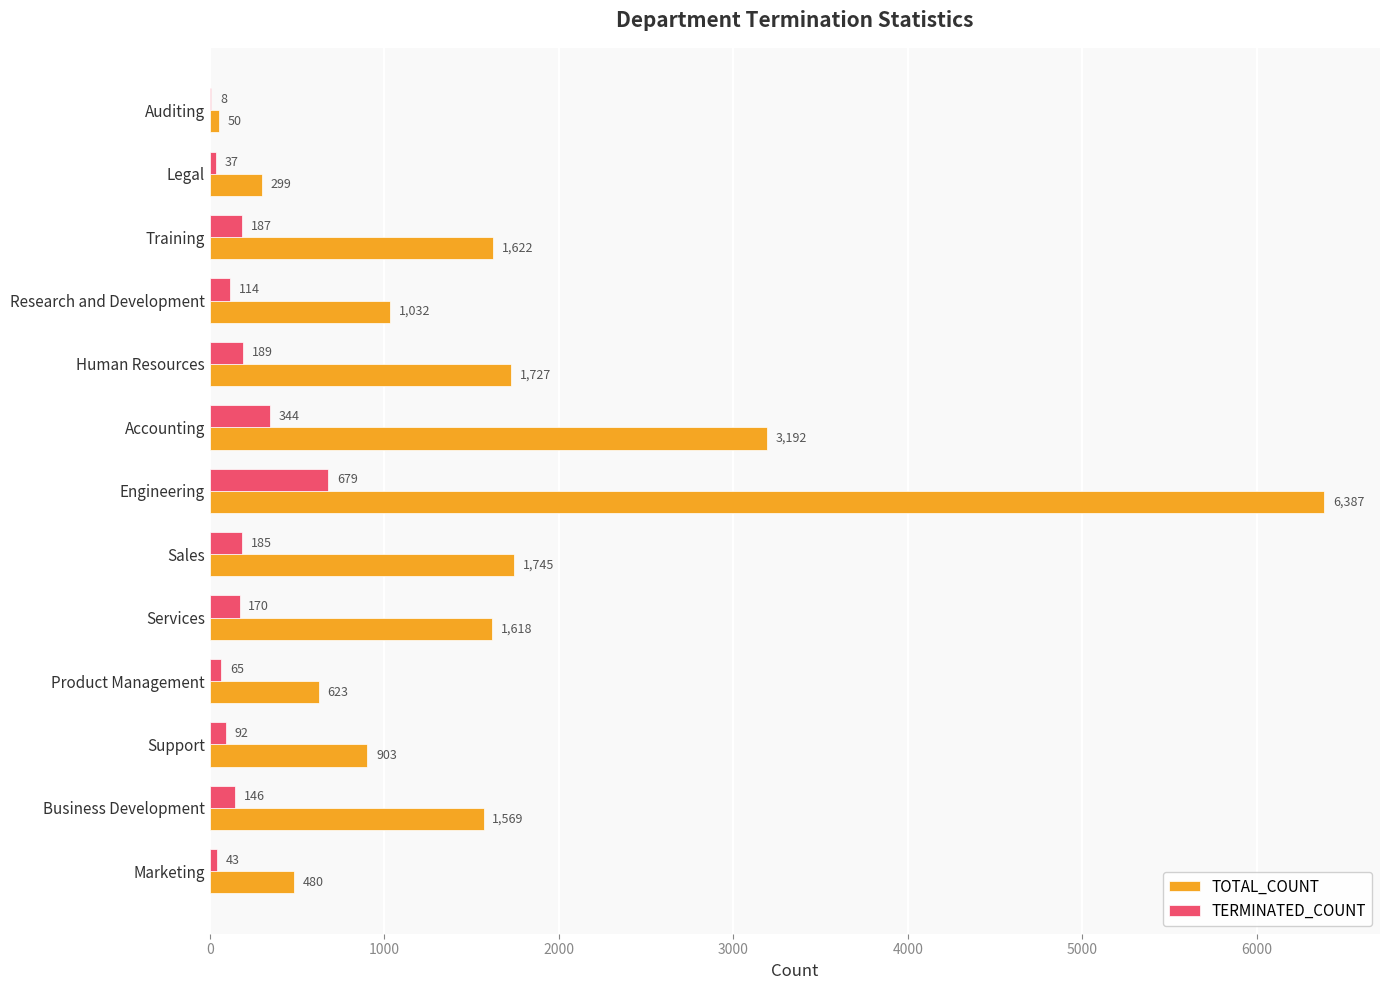

The value of TOTAL_COUNT at Engineering is 4113. True or false?

False